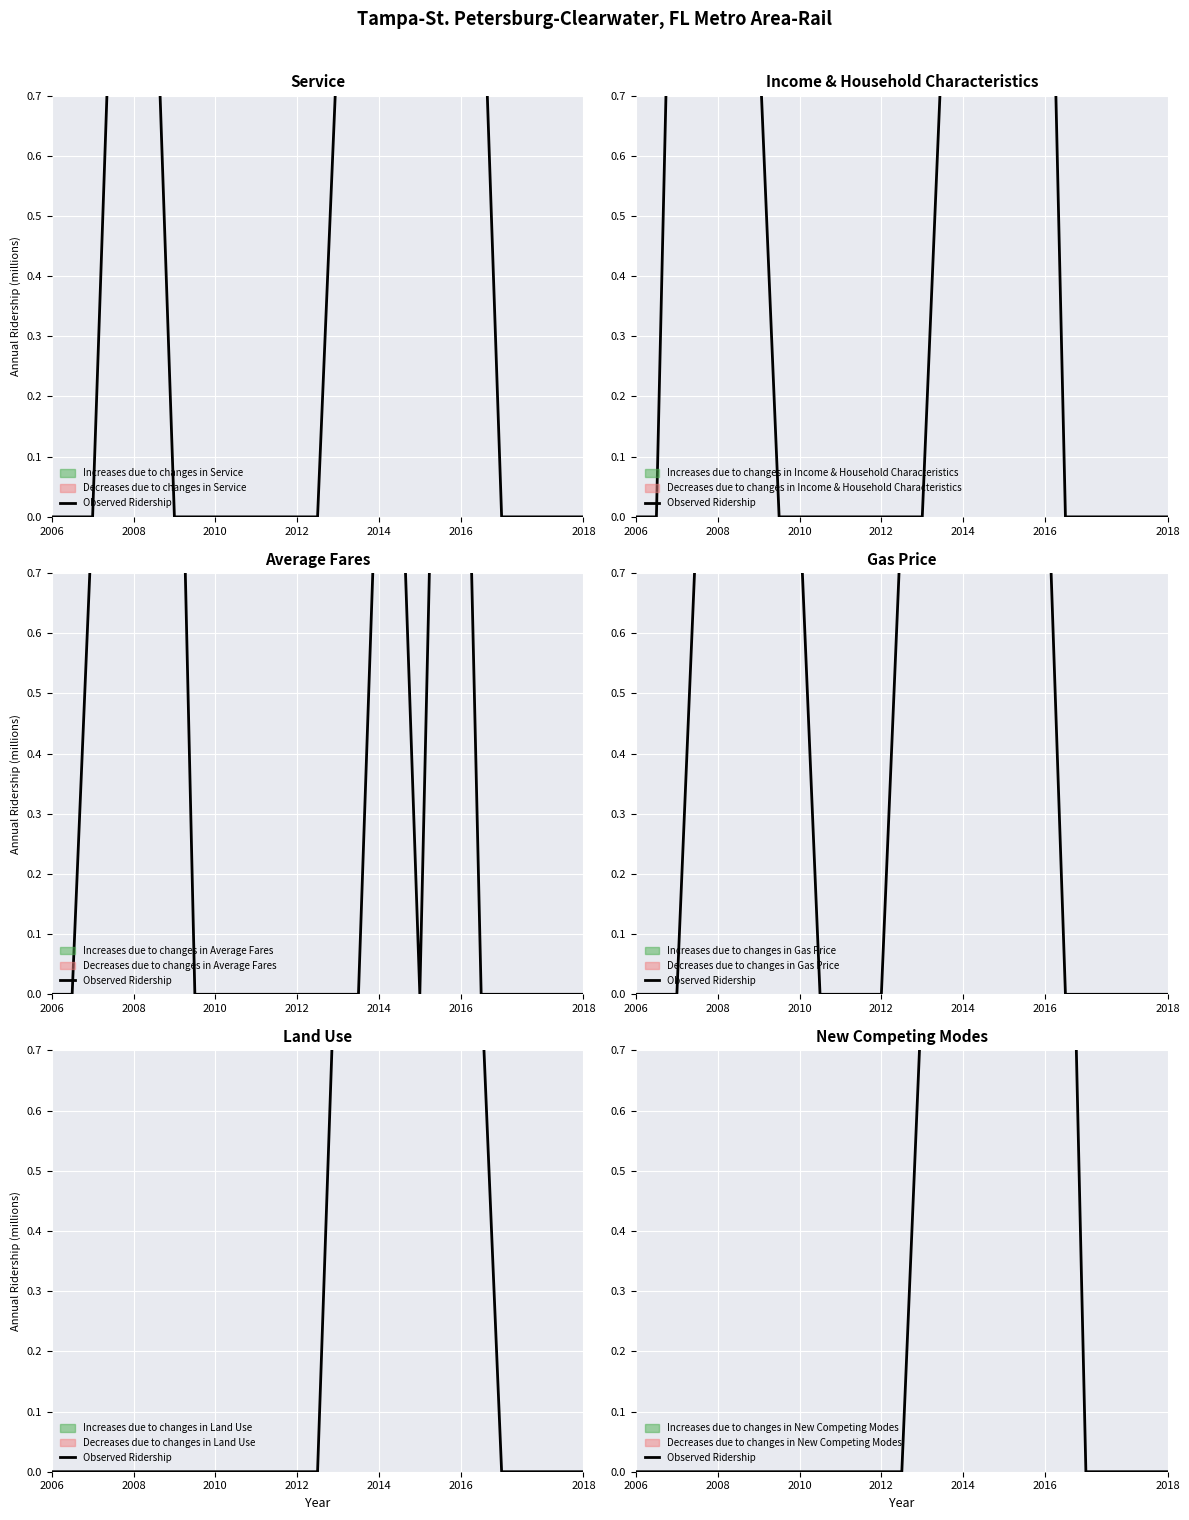

What is the average value?

0.5